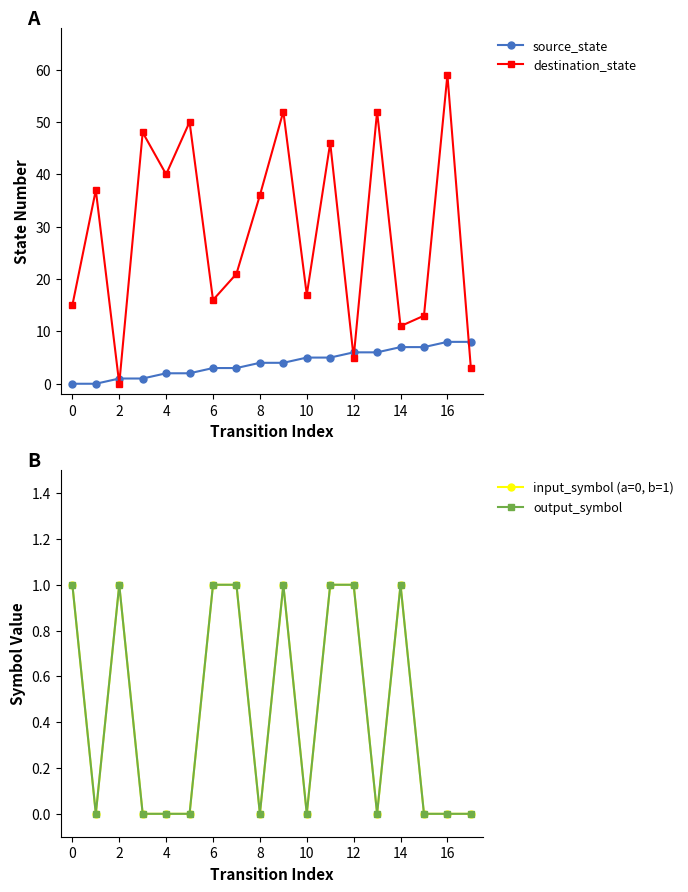

Reading left to right, list all the values displayed in this chart.

source_state: 0	0	1	1	2	2	3	3	4	4	5	5	6	6	7	7	8	8
destination_state: 15	37	0	48	40	50	16	21	36	52	17	46	5	52	11	13	59	3
input_symbol (a=0, b=1): 1	0	1	0	0	0	1	1	0	1	0	1	1	0	1	0	0	0
output_symbol: 1	0	1	0	0	0	1	1	0	1	0	1	1	0	1	0	0	0